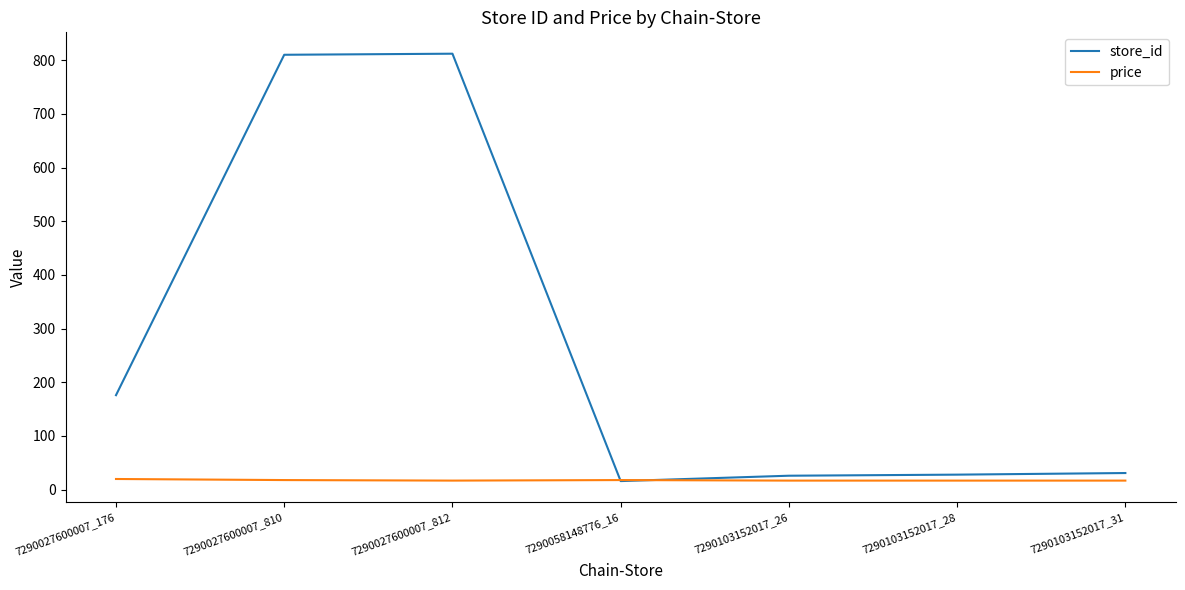

How many lines are shown in the chart?

2